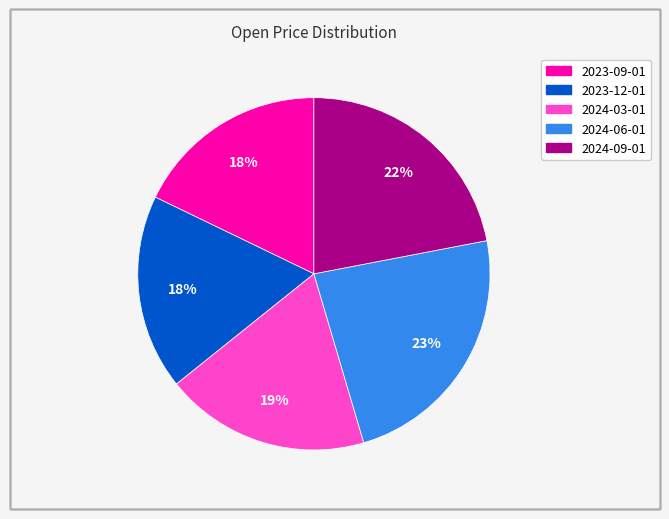

Is there a majority slice in this chart?

No